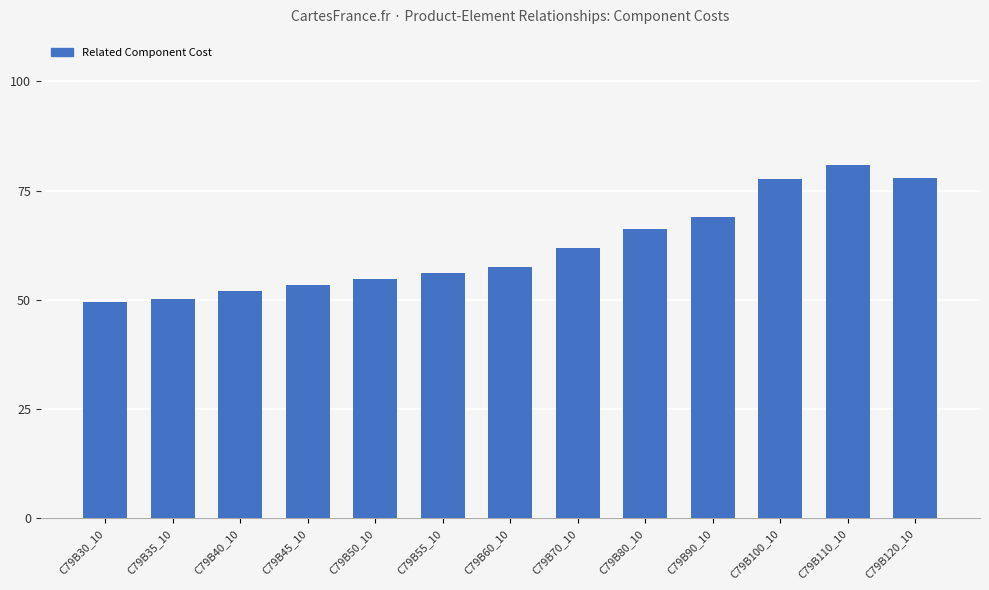

How many data points are less than 57?

6